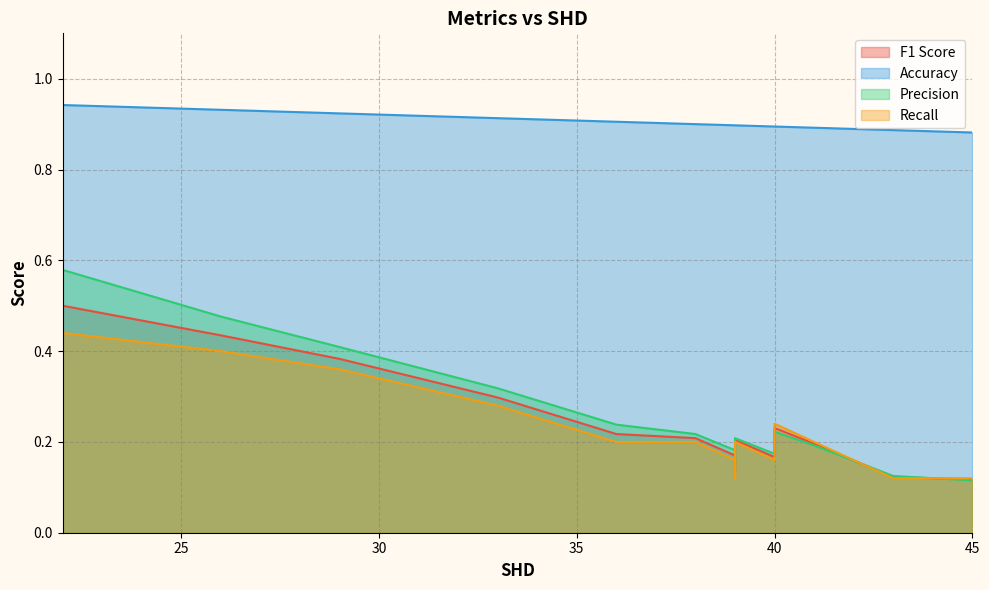

Does the chart have visible grid lines?

Yes